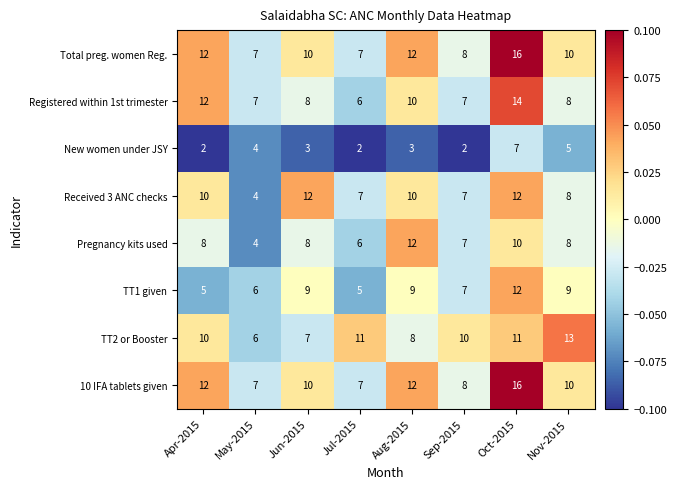

What is the spread (max minus min) of values at Apr-2015?

10